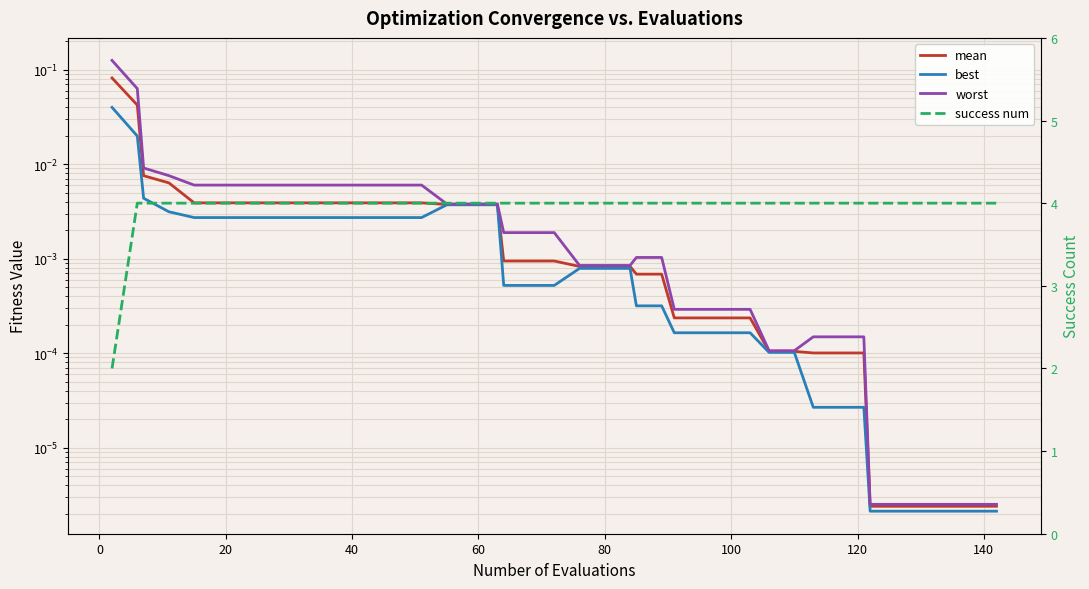

True or false: mean and worst cross at least once.

False